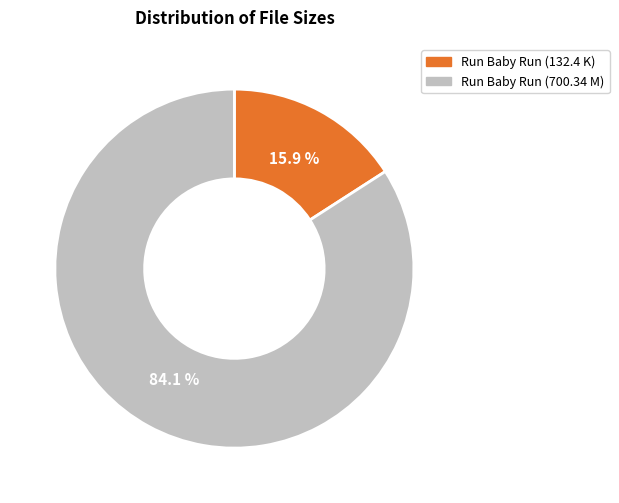

What is the smallest slice in the pie chart?

Run Baby Run (132.4 K)